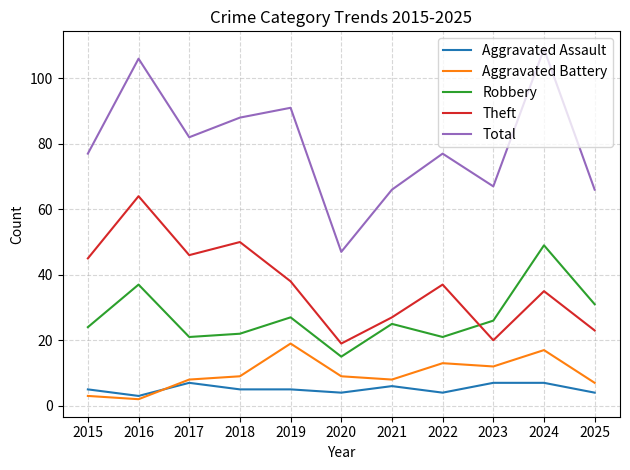

What is the smallest value displayed?

2